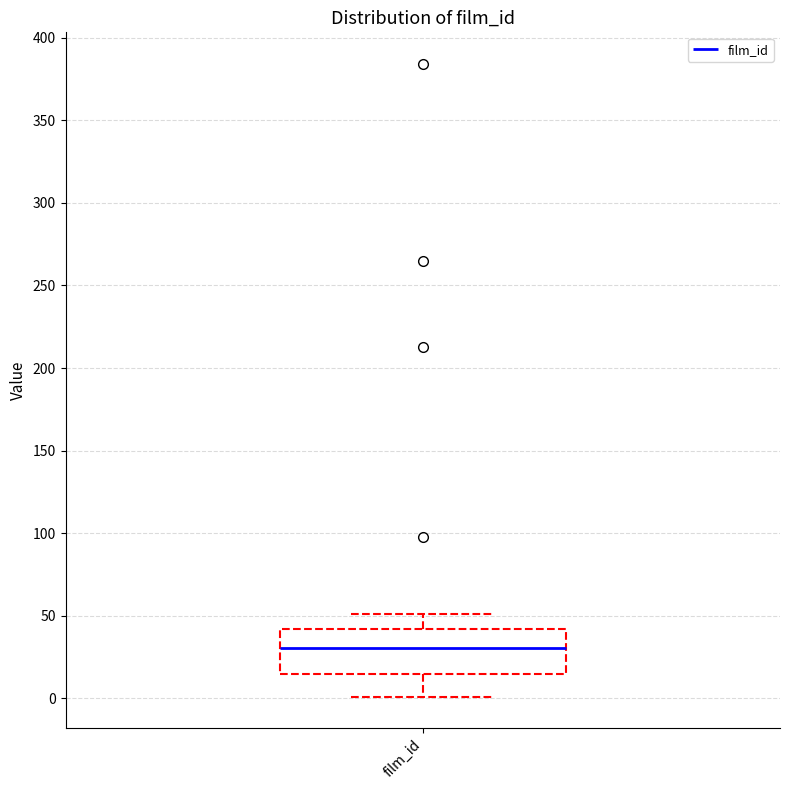

Where is the upper edge of the box for film_id on the y-axis? The values are not printed on the chart, so give them approximately, as read against the axis.

40